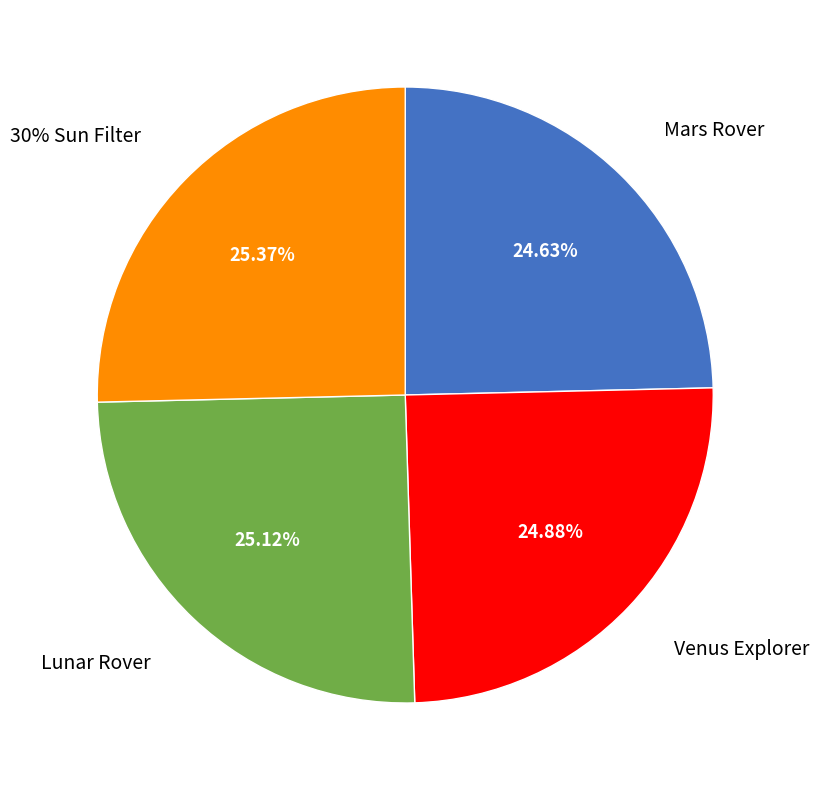

The Venus Explorer slice represents 25% of the pie. True or false?

True